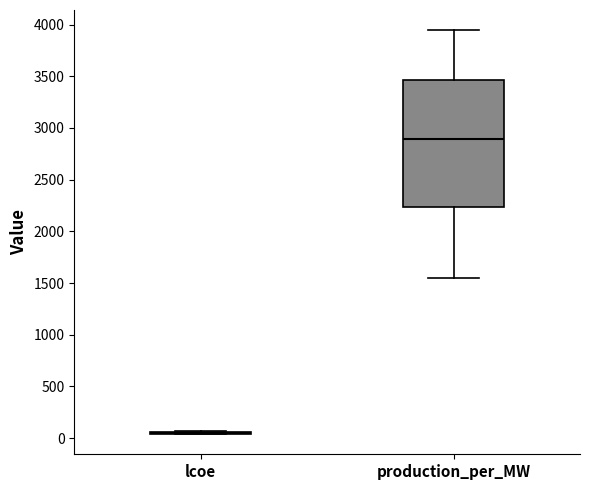

Reading left to right, read every box against the y-axis: the position of its median line, the range the box covers, and the ends of its whiskers. The values are not printed on the chart, so give them approximately, as read against the axis.

lcoe: box collapsed to a line at 50, whiskers 50 to 50
production_per_MW: median 2900, box 2250 to 3450, whiskers 1550 to 3950